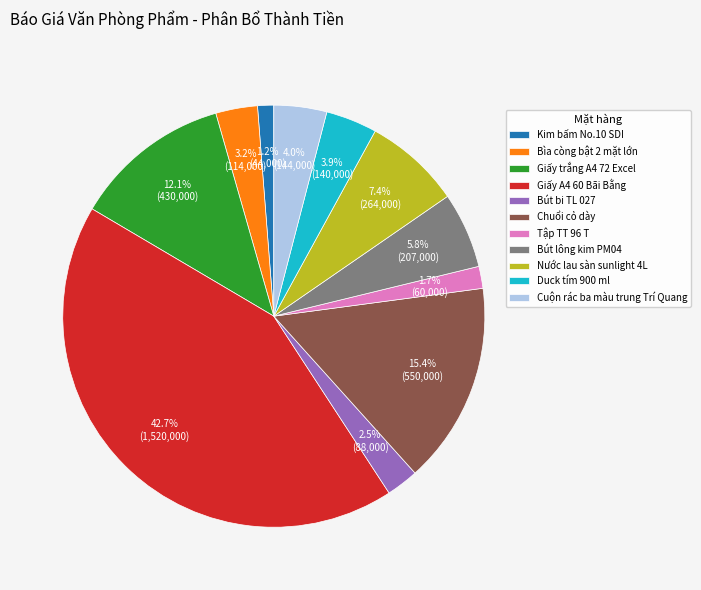

Count the number of slices in the pie.

11